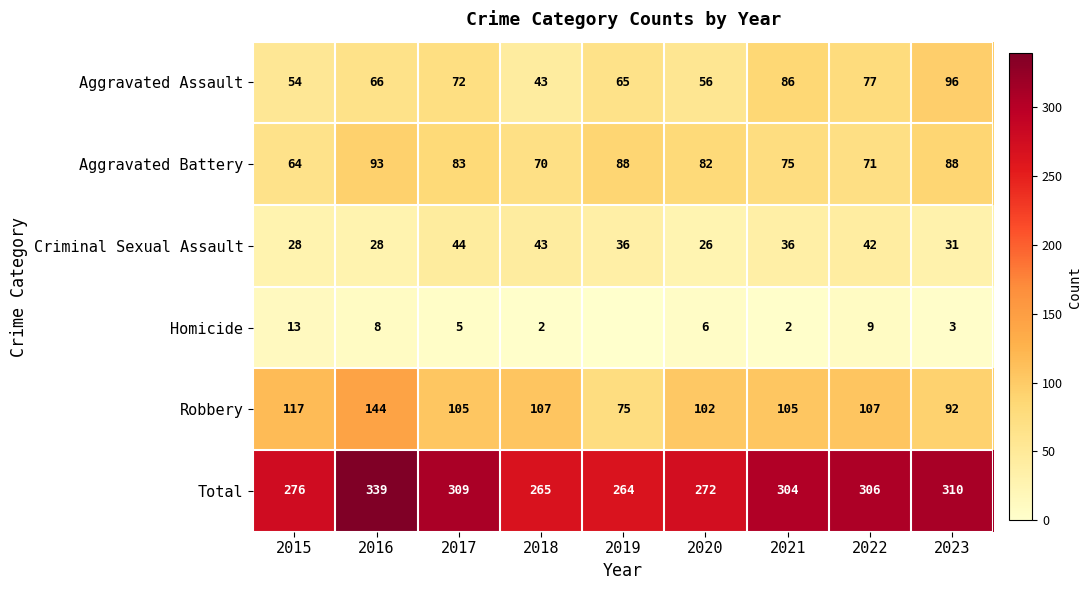

What is the total value across all series at 2021?

608